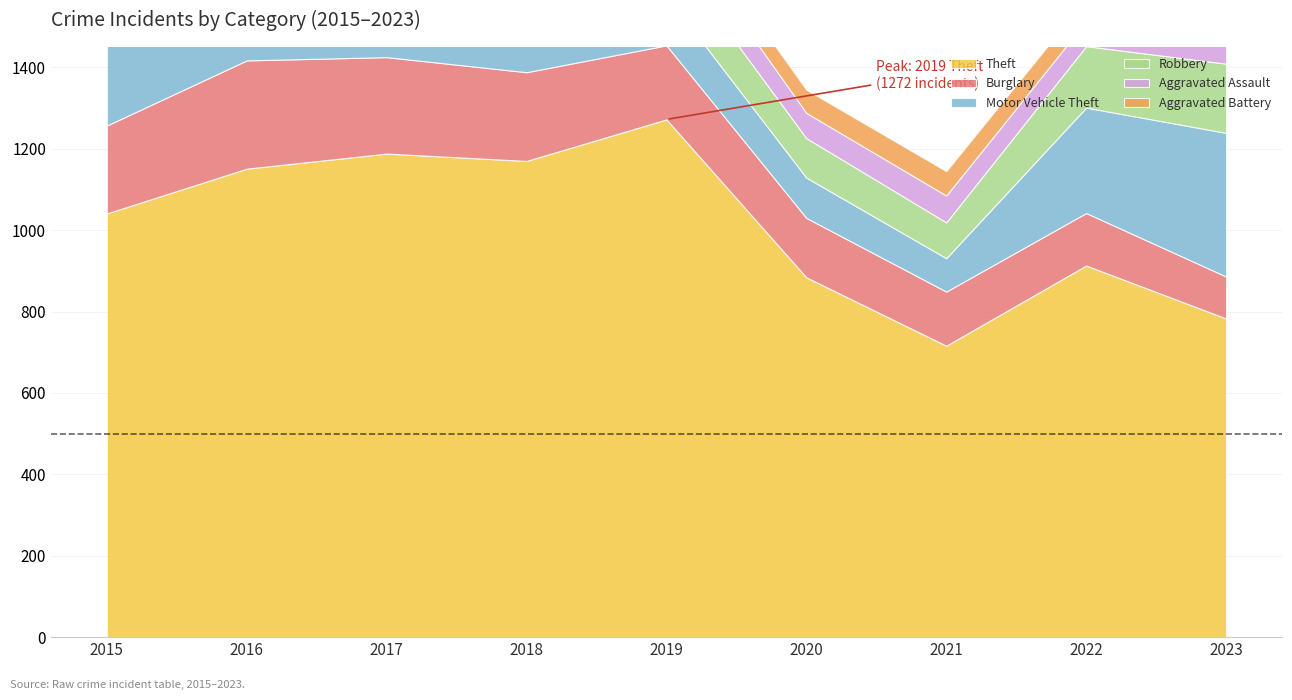

Reading left to right, what are all the values shown in this chart?

Theft: 1041	1151	1188	1170	1272	884	716	913	783
Burglary: 216	266	237	218	182	146	133	129	103
Motor Vehicle Theft: 212	259	208	163	123	99	82	259	353
Robbery: 139	178	202	121	116	97	88	151	170
Aggravated Assault: 56	88	72	72	80	62	66	61	53
Aggravated Battery: 60	66	71	86	53	57	60	56	37